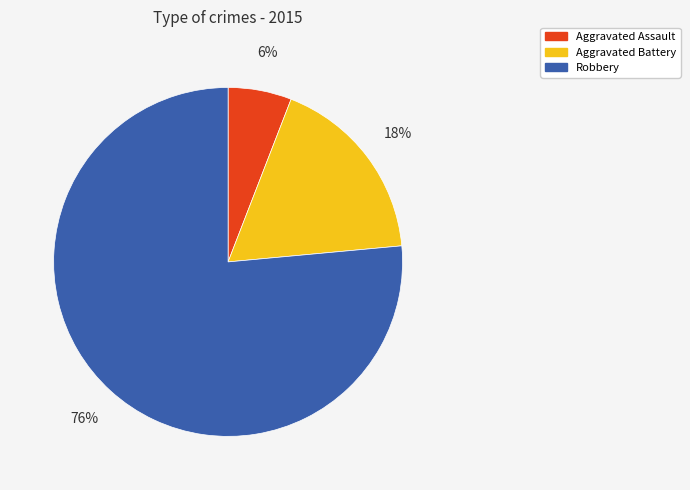

Is there a majority slice in this chart?

Yes